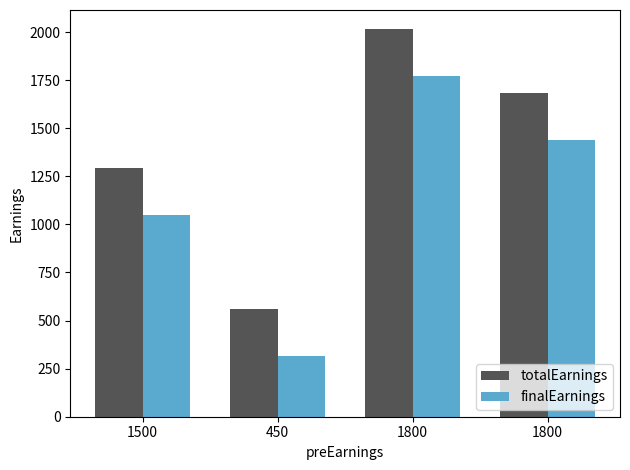

Reading left to right, list all the values displayed in this chart.

totalEarnings: 1293.8	558.8	2013.8	1683.8
finalEarnings: 1050.0	315.0	1770.0	1440.0